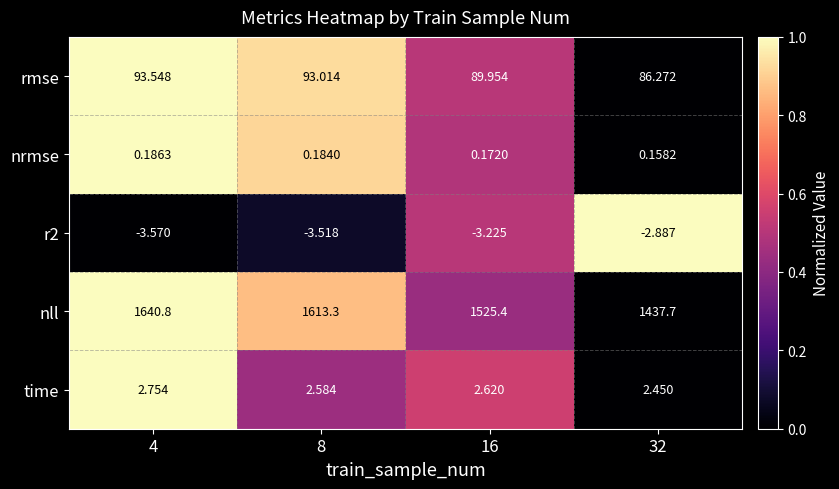

List the series in order of their peak value, lowest first.

r2, nrmse, time, rmse, nll